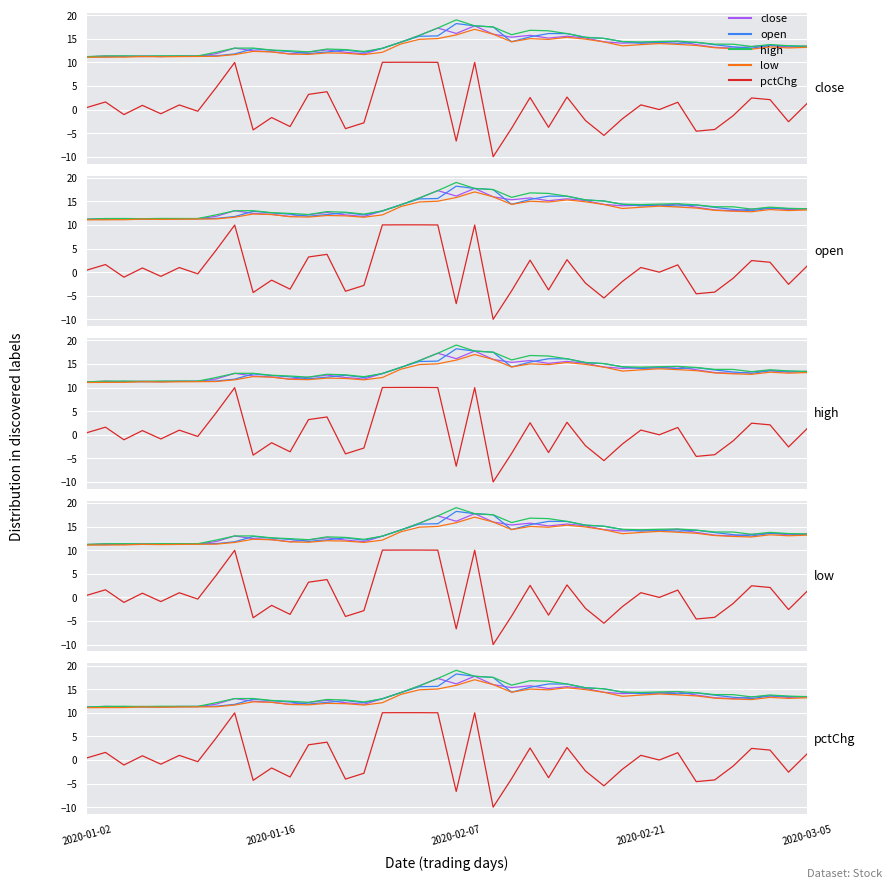

The close series shows 29.7 at 19. True or false?

False